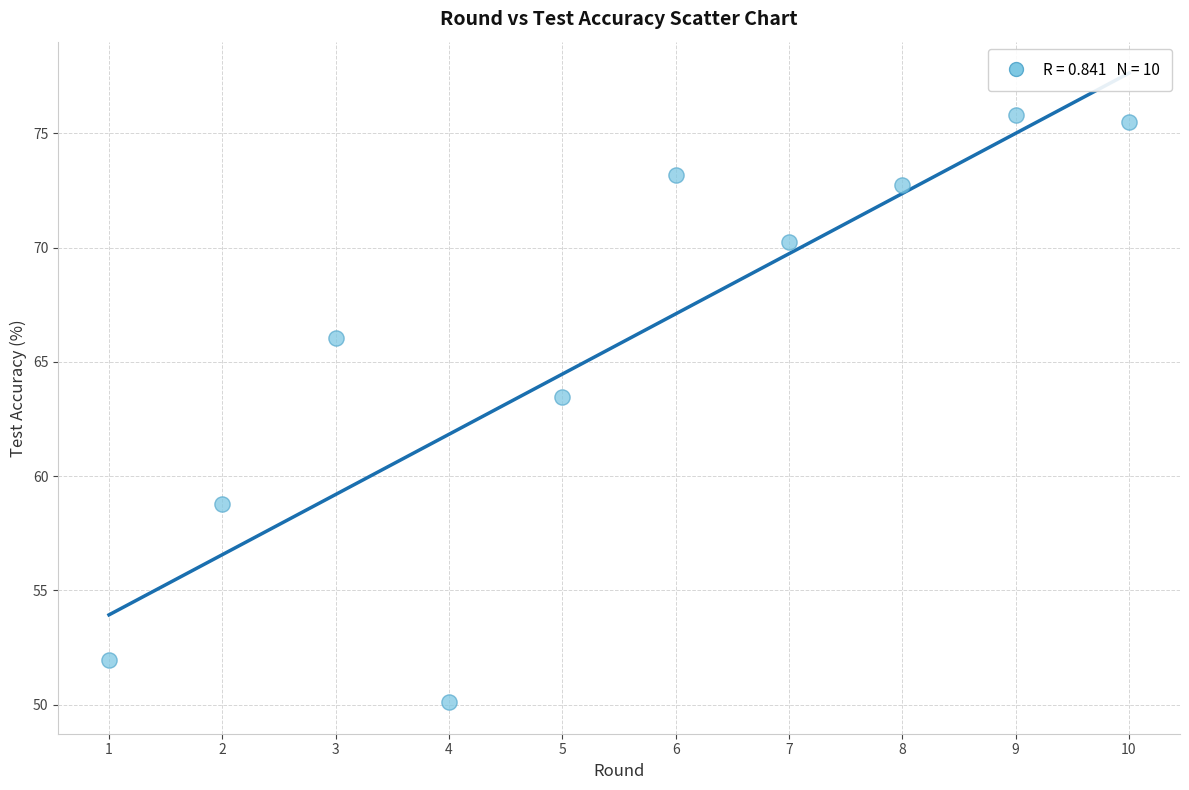

What Y value in the scatter plot is closest to 62?

63.5